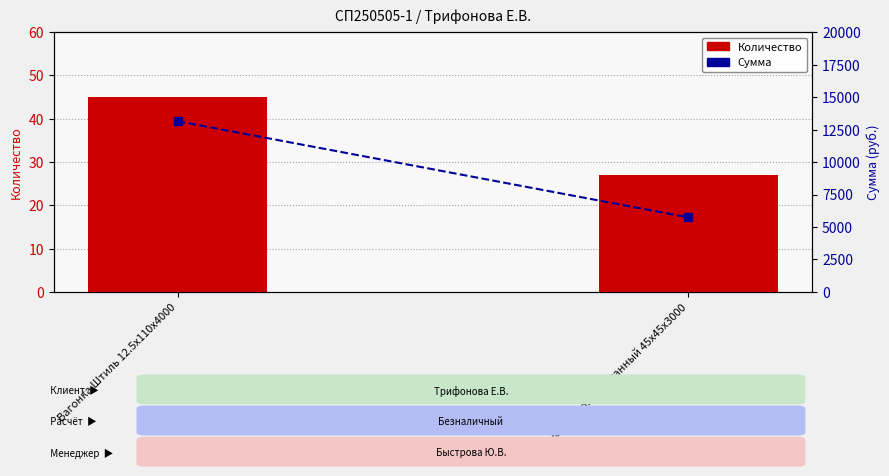

How many series are shown in this chart?

2